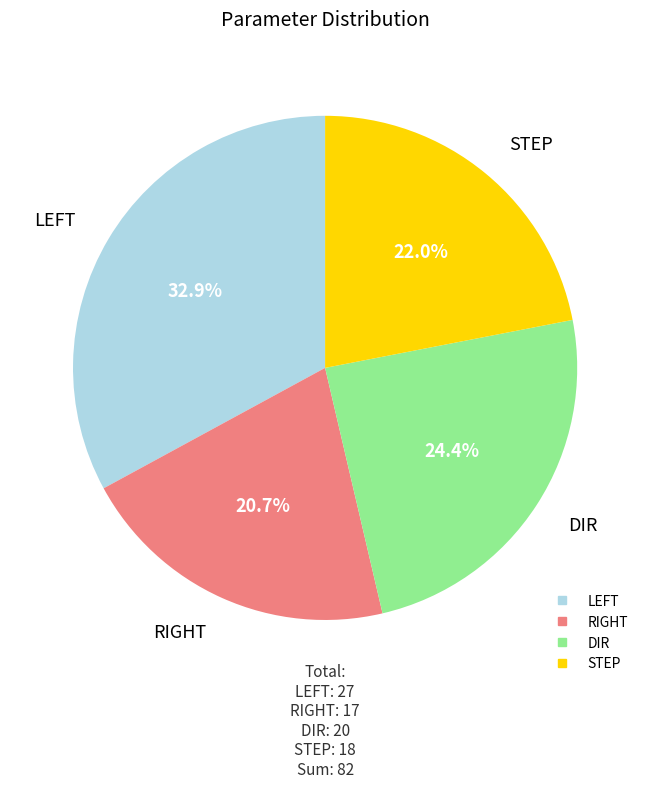

Which slice is the smallest?

RIGHT